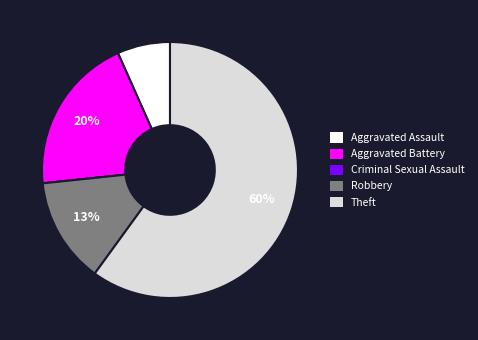

Is it true that Robbery is 13% of the pie?

True